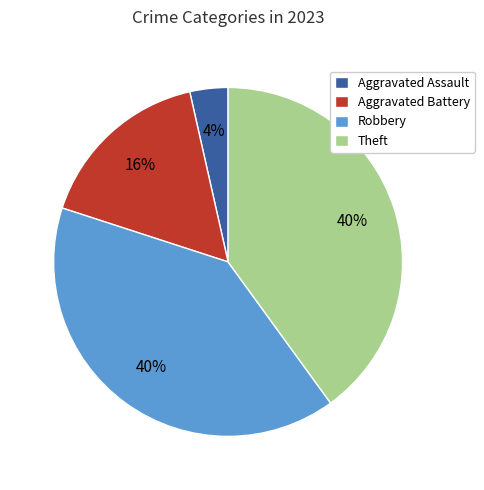

Count the number of slices in the pie.

4